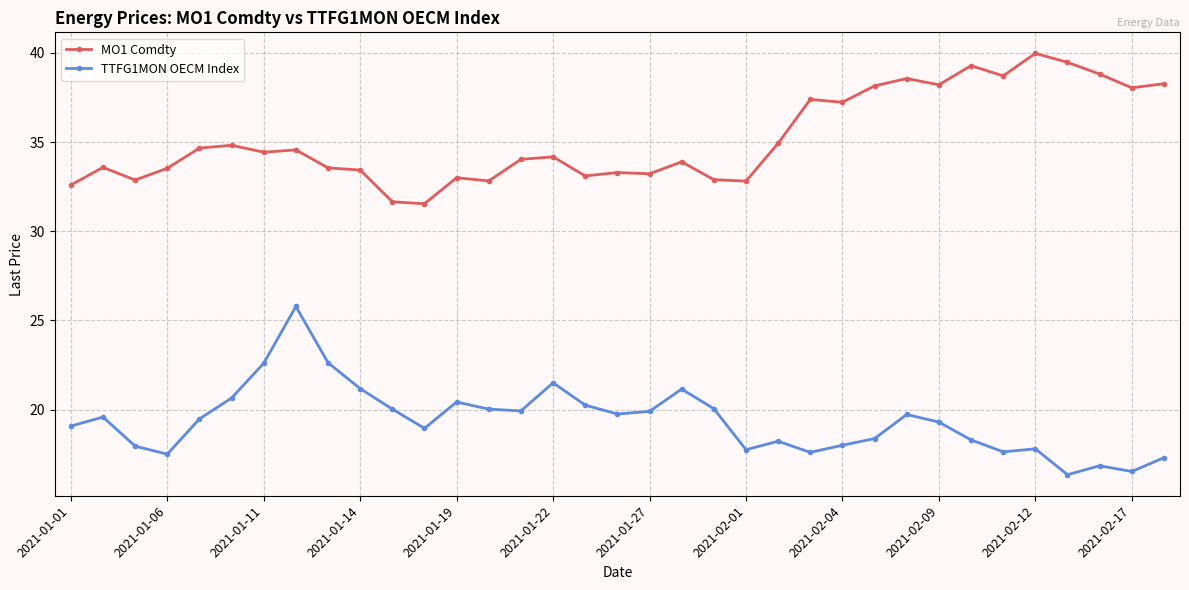

What is the highest value of the TTFG1MON OECM Index series?

25.8